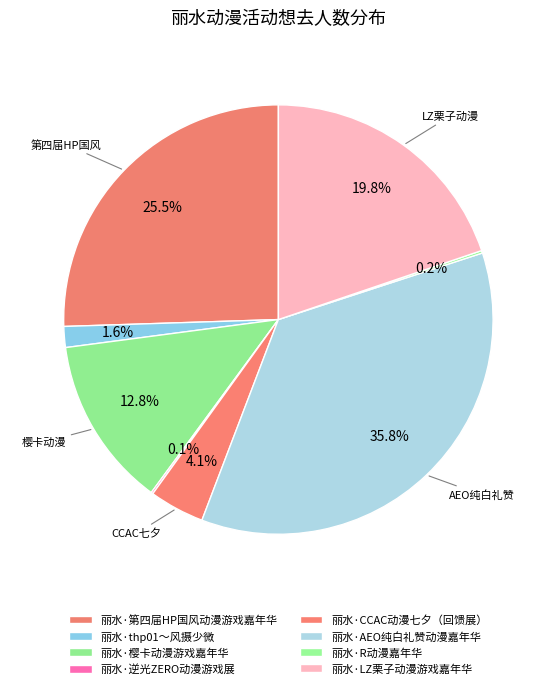

Is it true that 丽水·CCAC动漫七夕（回馈展） is 1% of the pie?

False